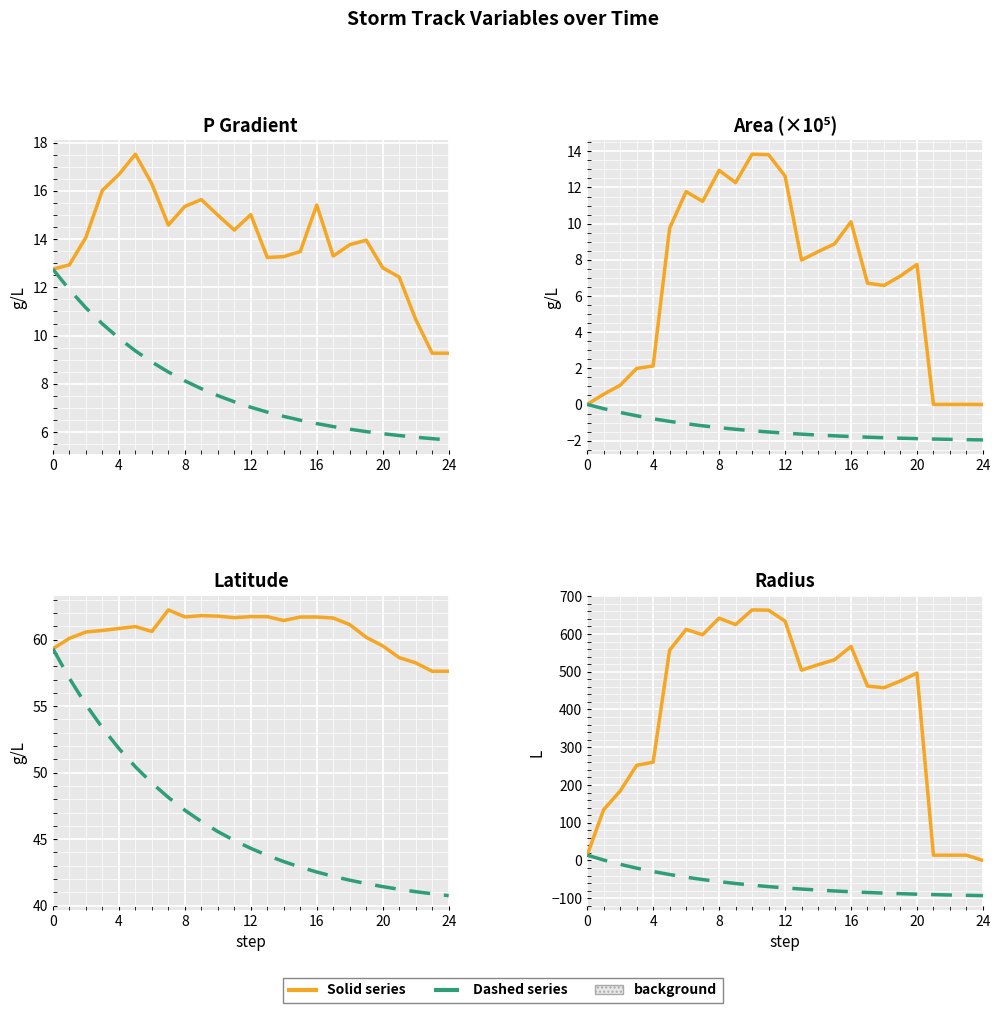

True or false: area has a value of 10.1 at 16.

True